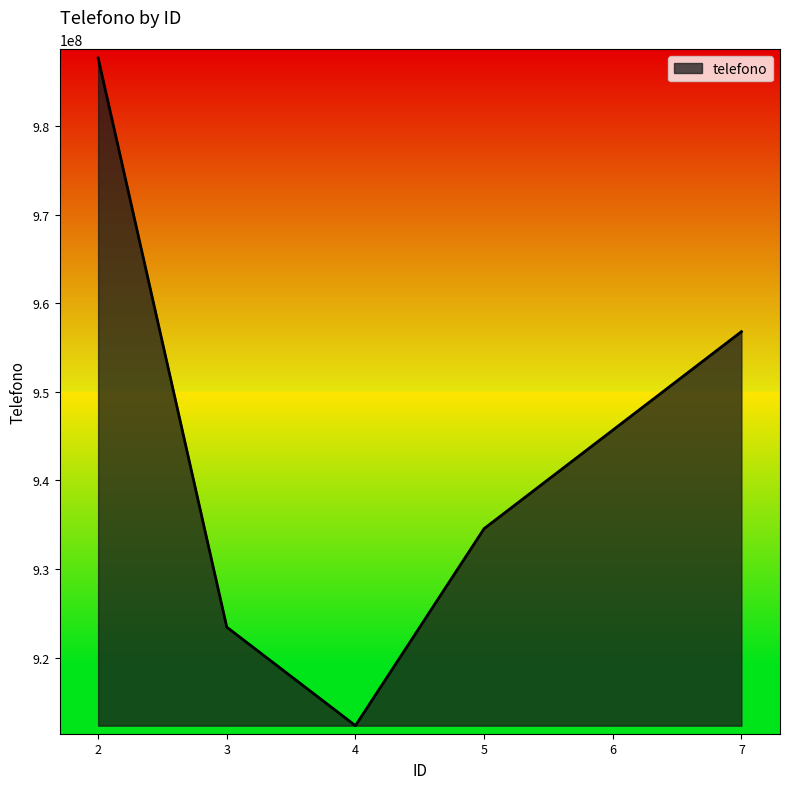

The value at 5 is 574561784. True or false?

False